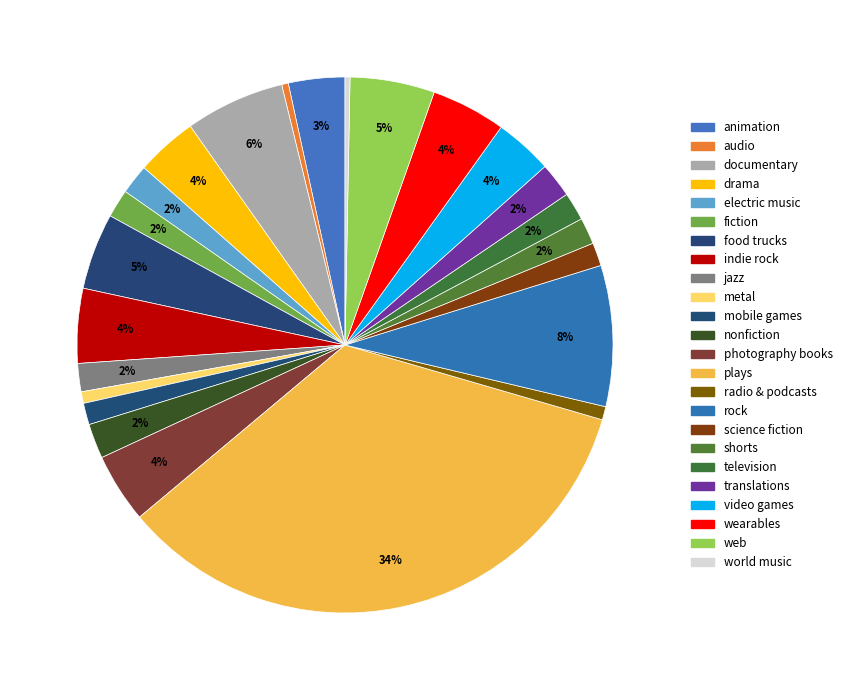

Which slice is the smallest?

world music